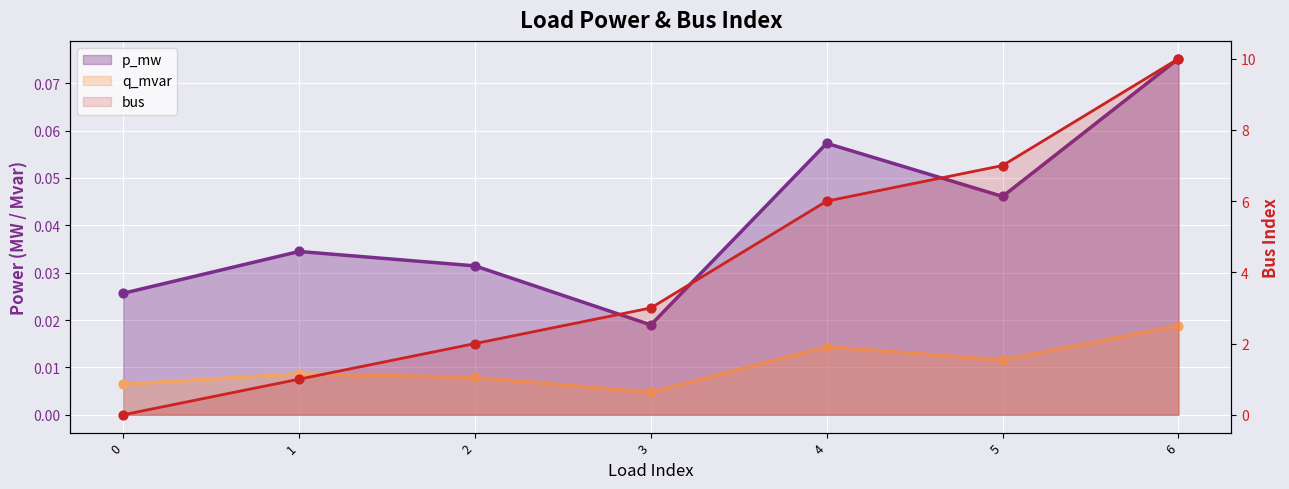

What are all the series names shown in the legend?

p_mw, q_mvar, bus